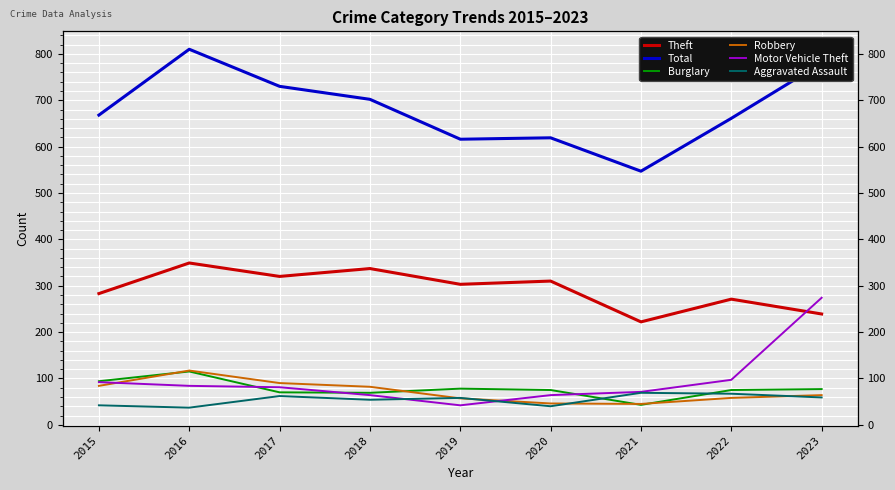

What is the difference between the highest and lowest values at 2021?

504